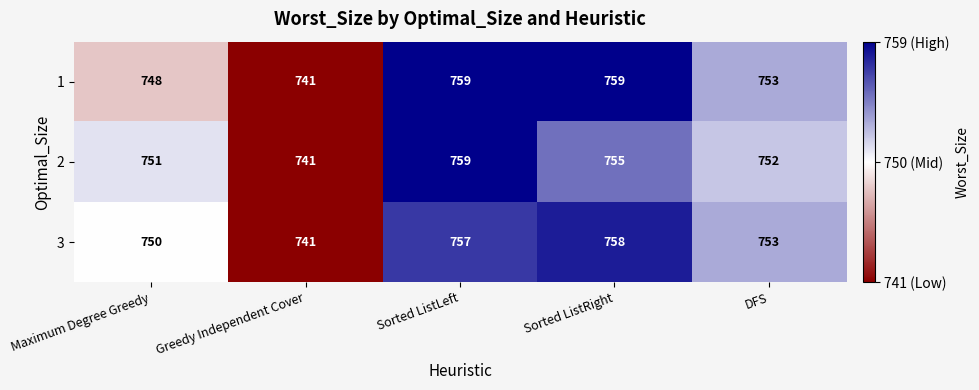

How many values in the 3 series are below 753?

2